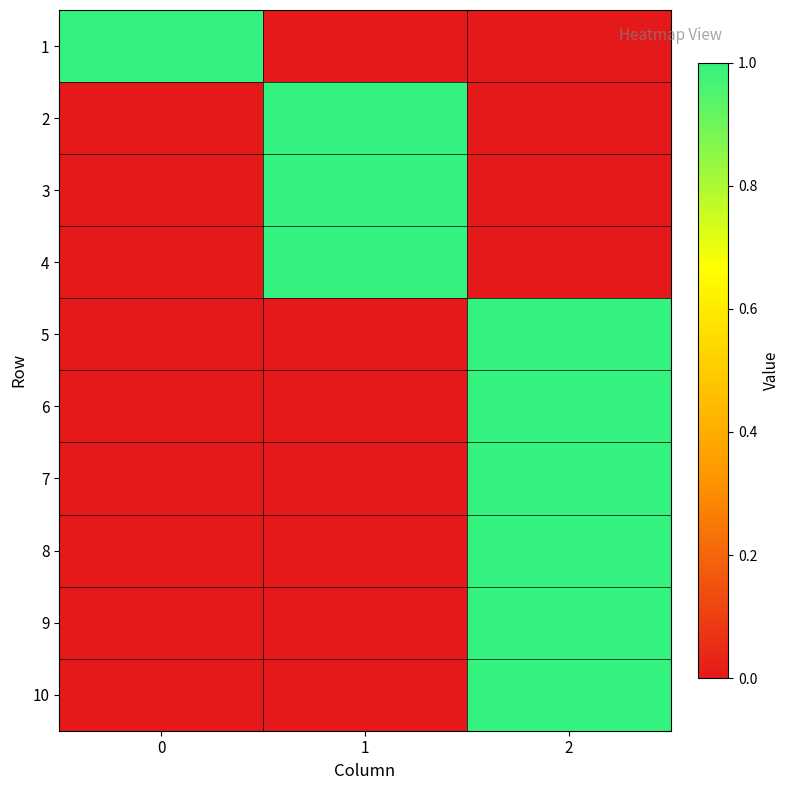

What is the difference between the highest and lowest values at 0?

1